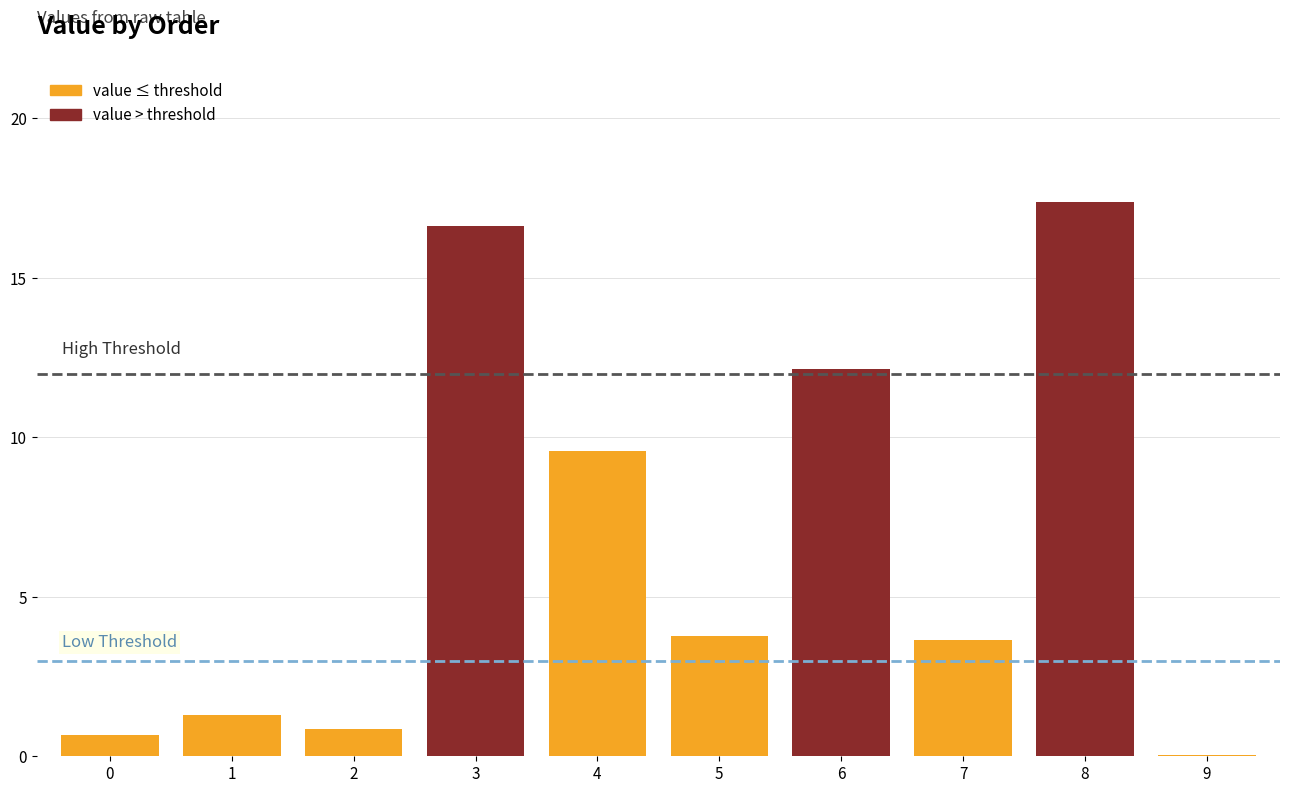

At which label is the value closest to 8?

4